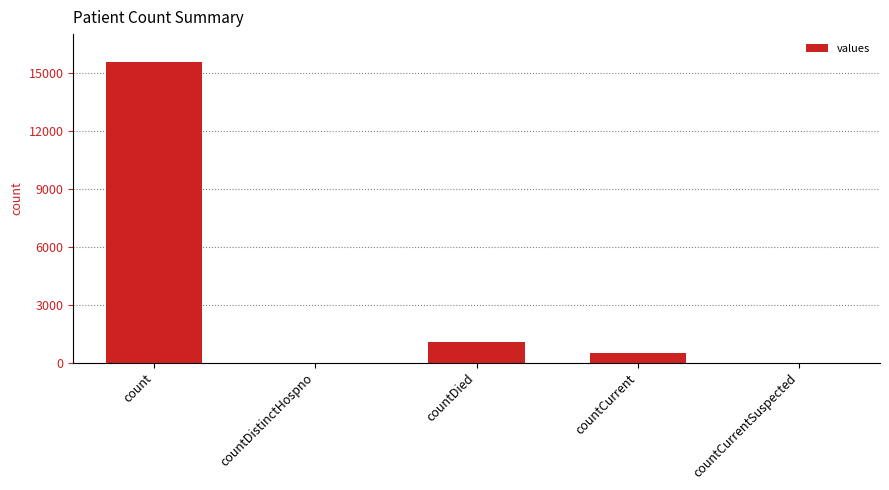

The chart shows a value of 0 at countCurrentSuspected. True or false?

True